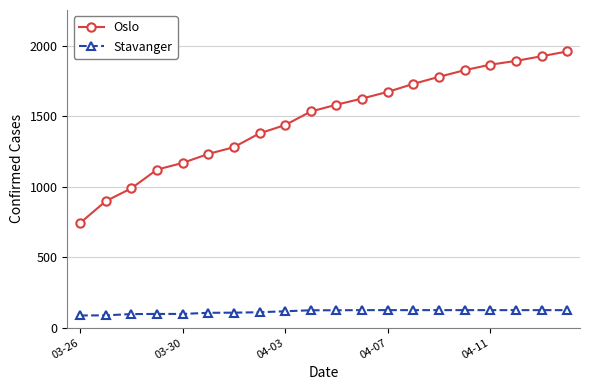

Which series has the largest total across all categories?

Oslo